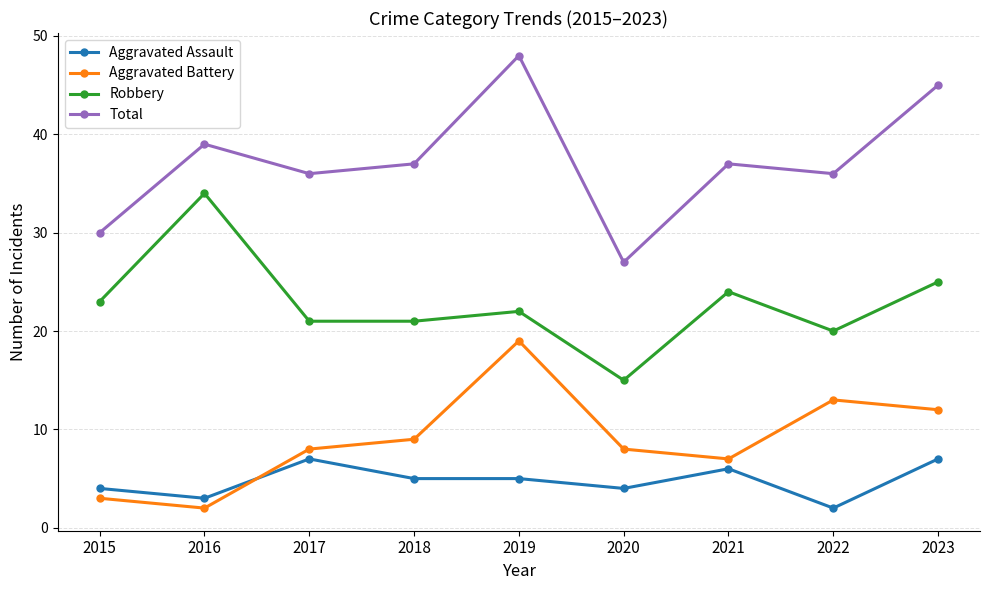

The value of Total at 2018 is 37. True or false?

True